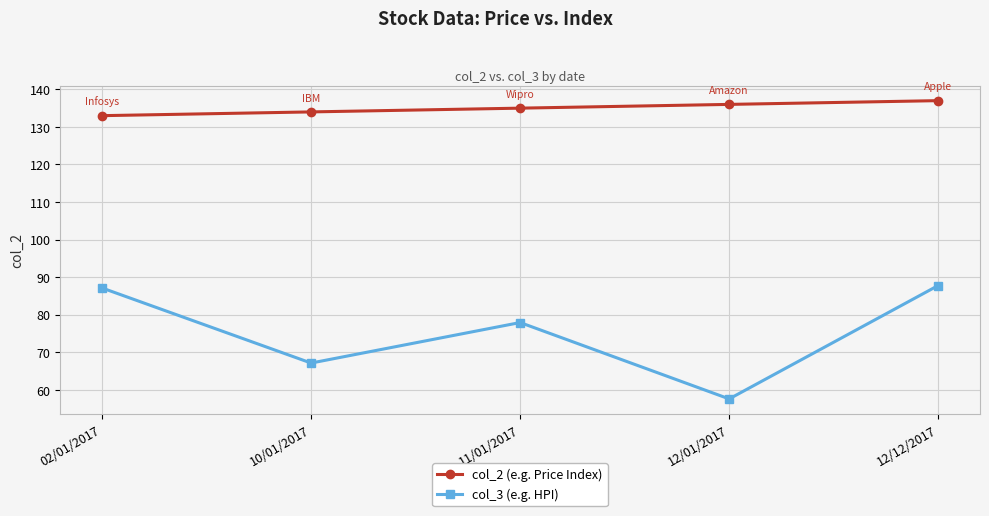

What is the difference between the highest and lowest values at 12/12/2017?

49.2